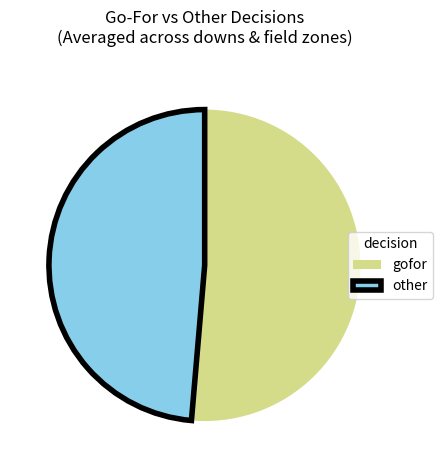

How many segments does this pie chart have?

2